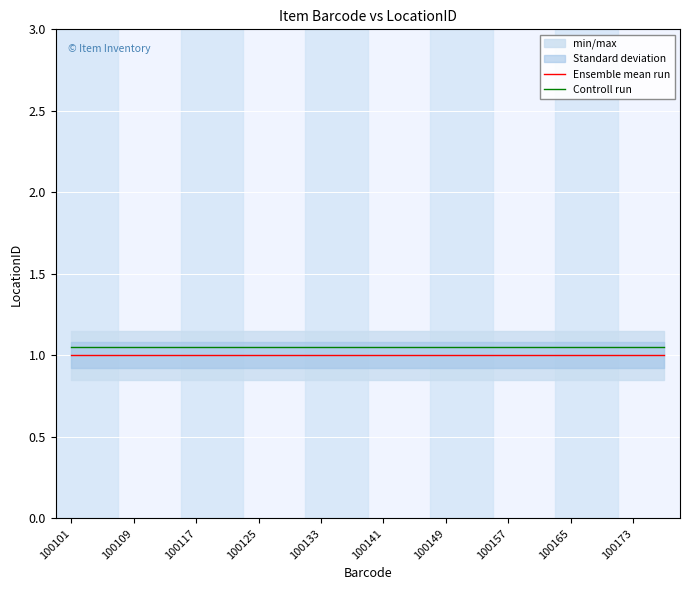

How many lines are shown in the chart?

2